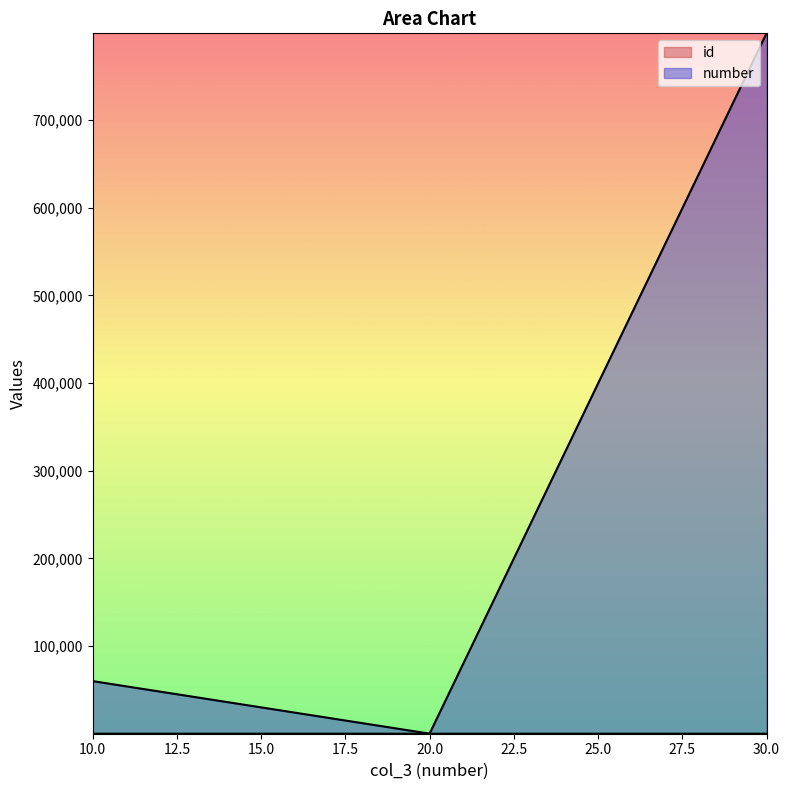

What is the value of the number point at the 2nd from the left?

78